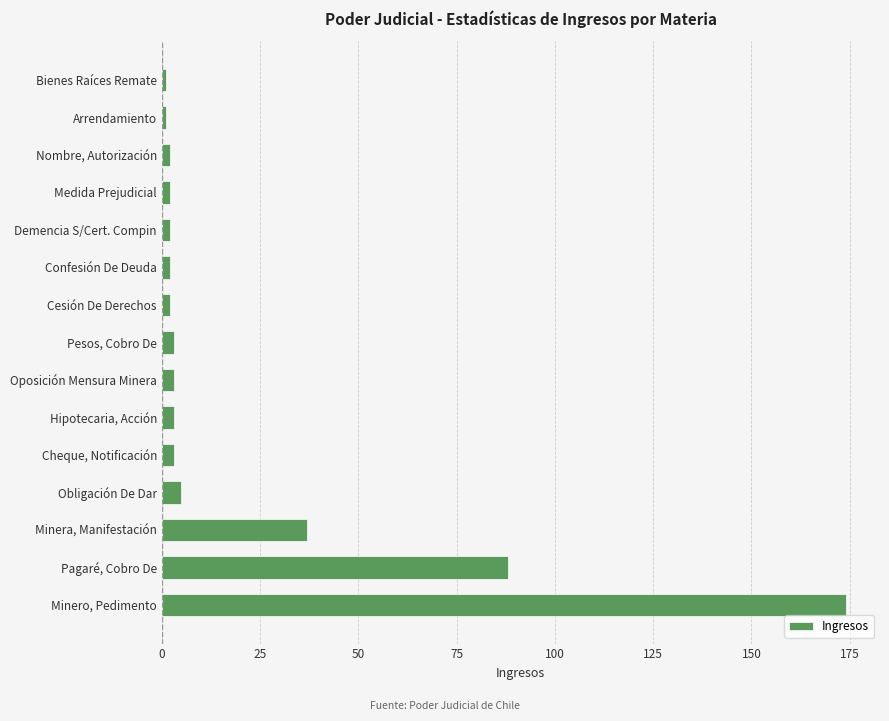

The value at Obligación De Dar is 5. True or false?

True